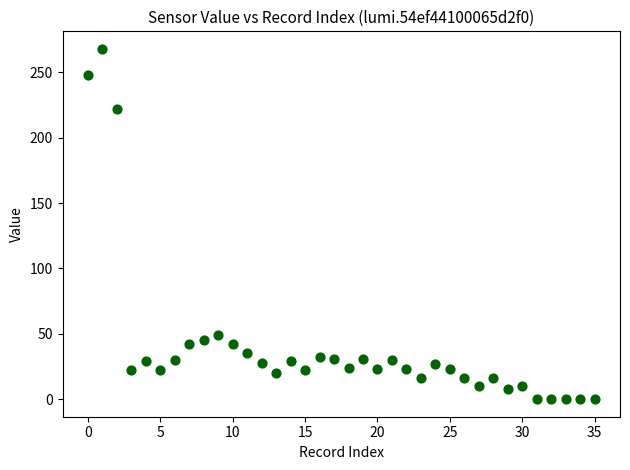

What is the range of X values (max minus min)?

35